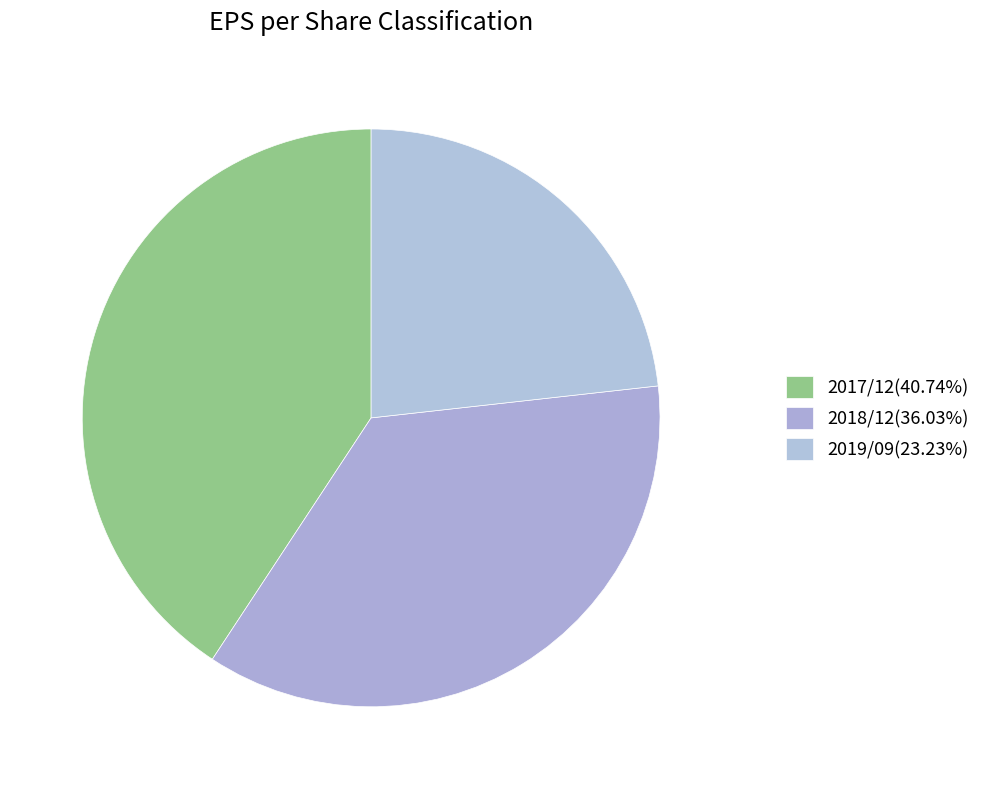

Count the number of slices in the pie.

3